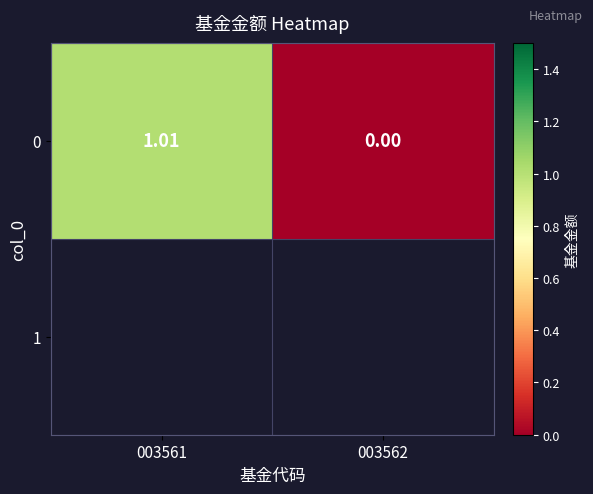

What is the change in value from 003561 to 003562?

-1.0